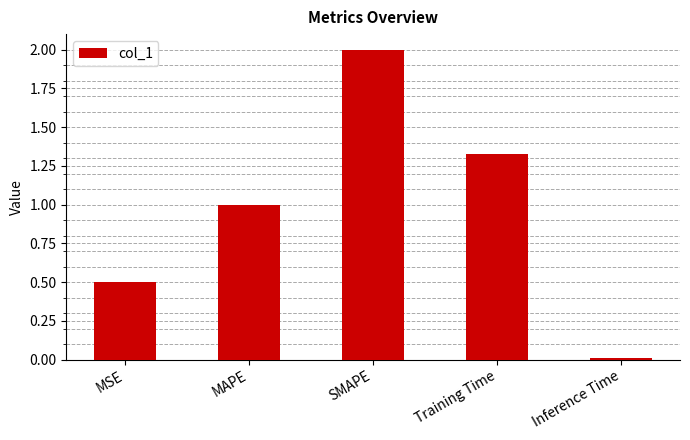

Are the bars horizontal?

No